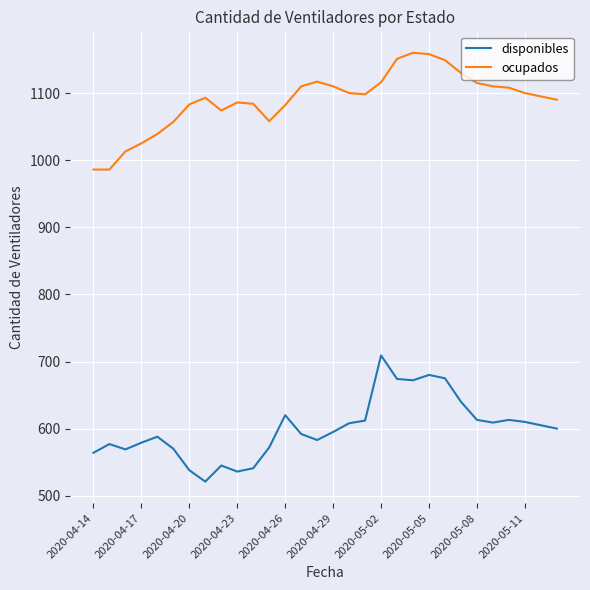

What is the greatest value displayed?

1160